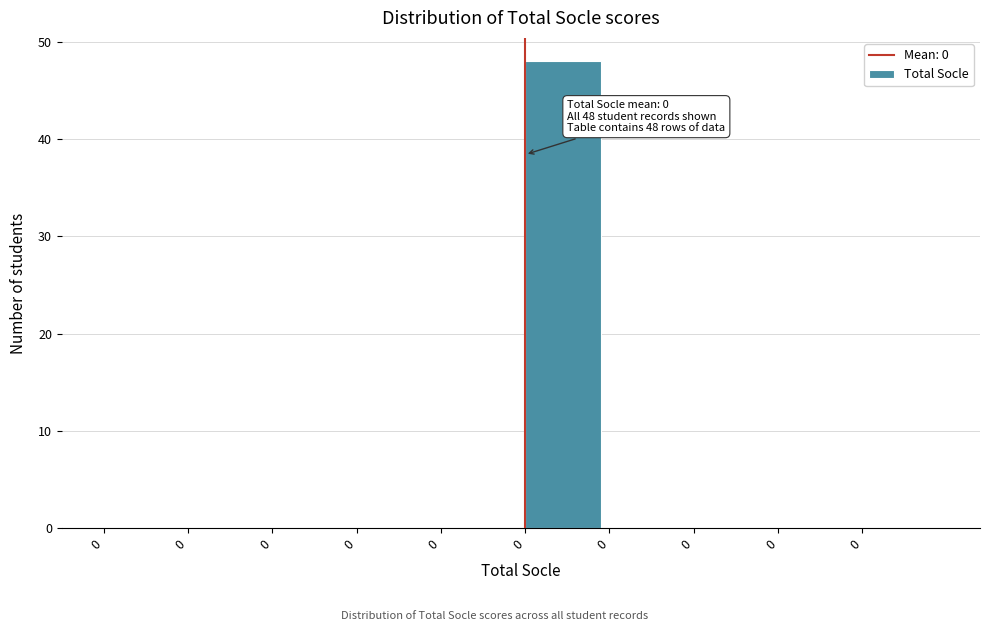

Count the number of data series in this chart.

1